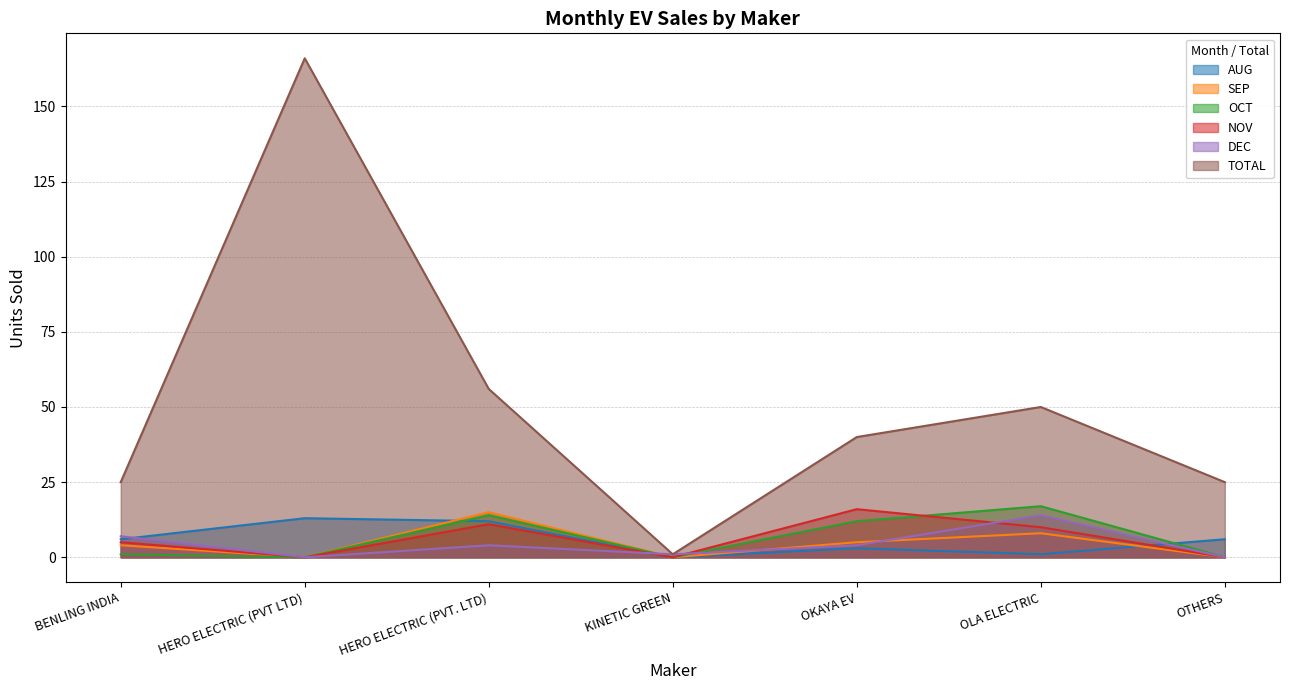

What is the label of the 5th point from the left?

OKAYA EV